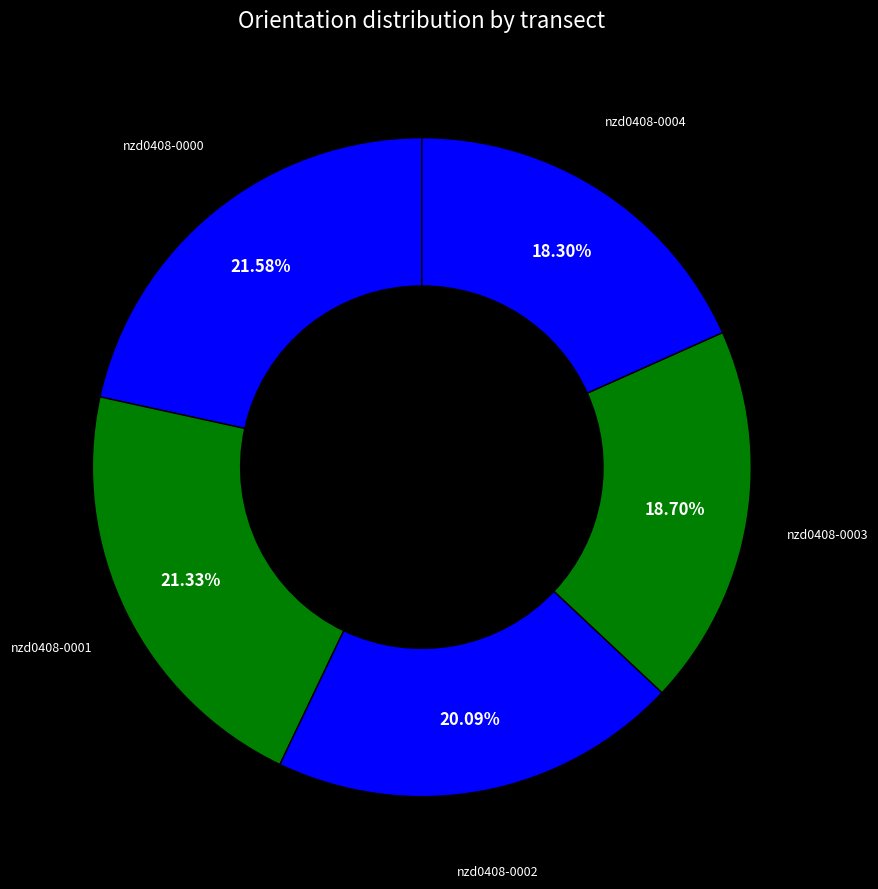

Rank the categories by value from highest to lowest.

nzd0408-0000, nzd0408-0001, nzd0408-0002, nzd0408-0003, nzd0408-0004